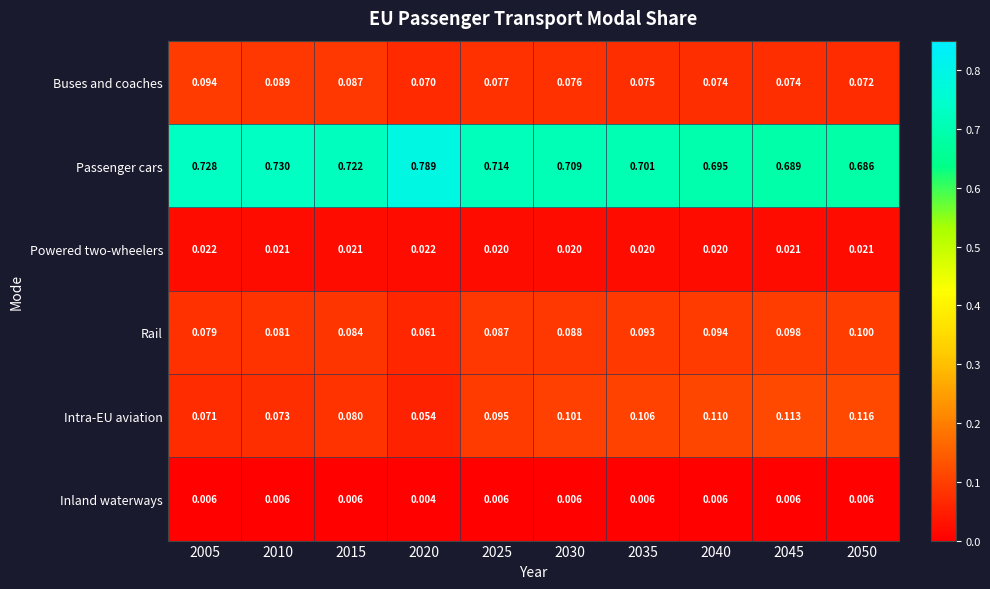

Rank the series at 2005 from highest to lowest value.

Passenger cars, Buses and coaches, Rail, Intra-EU aviation, Powered two-wheelers, Inland waterways